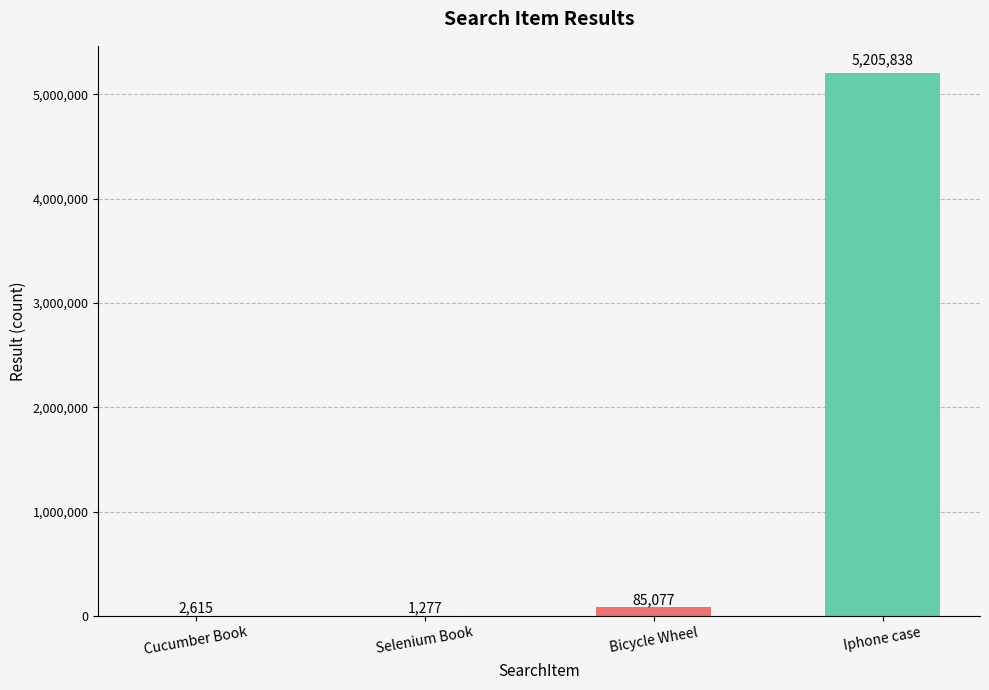

What is the sum of the values at Bicycle Wheel and Selenium Book?

86354